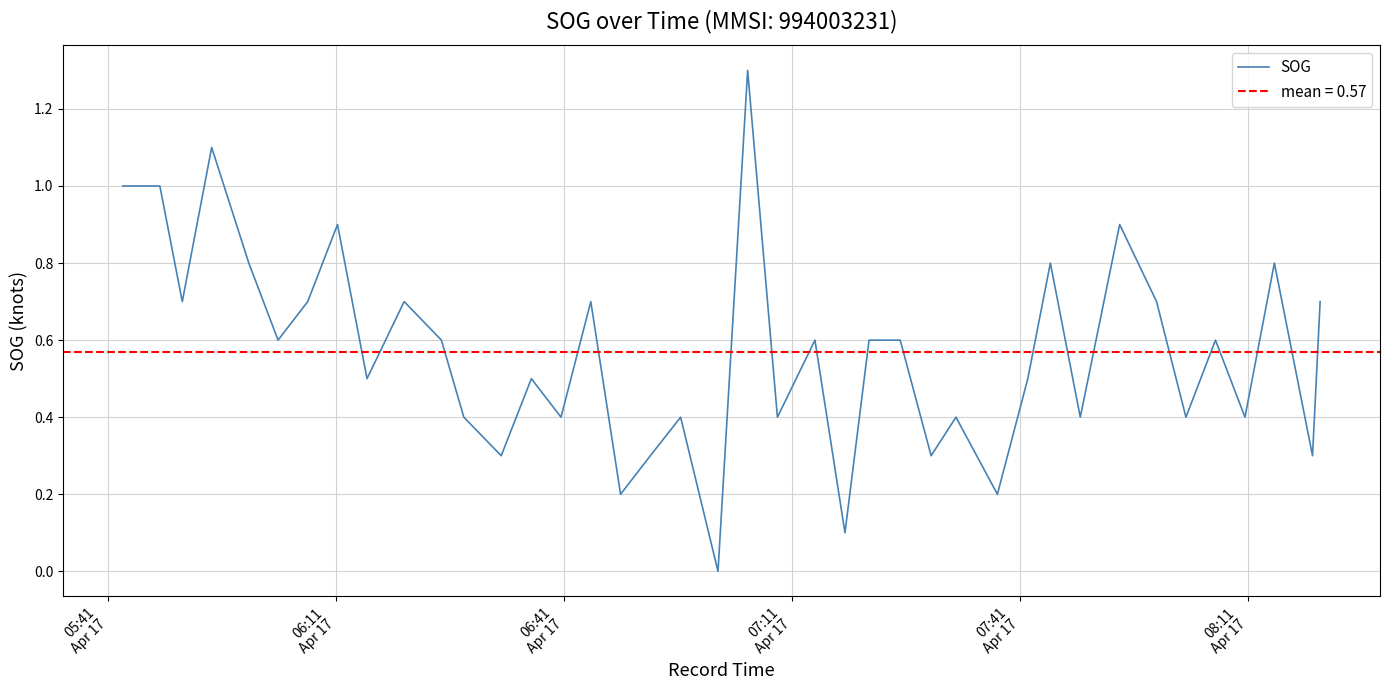

What is the highest value of the SOG series?

1.3